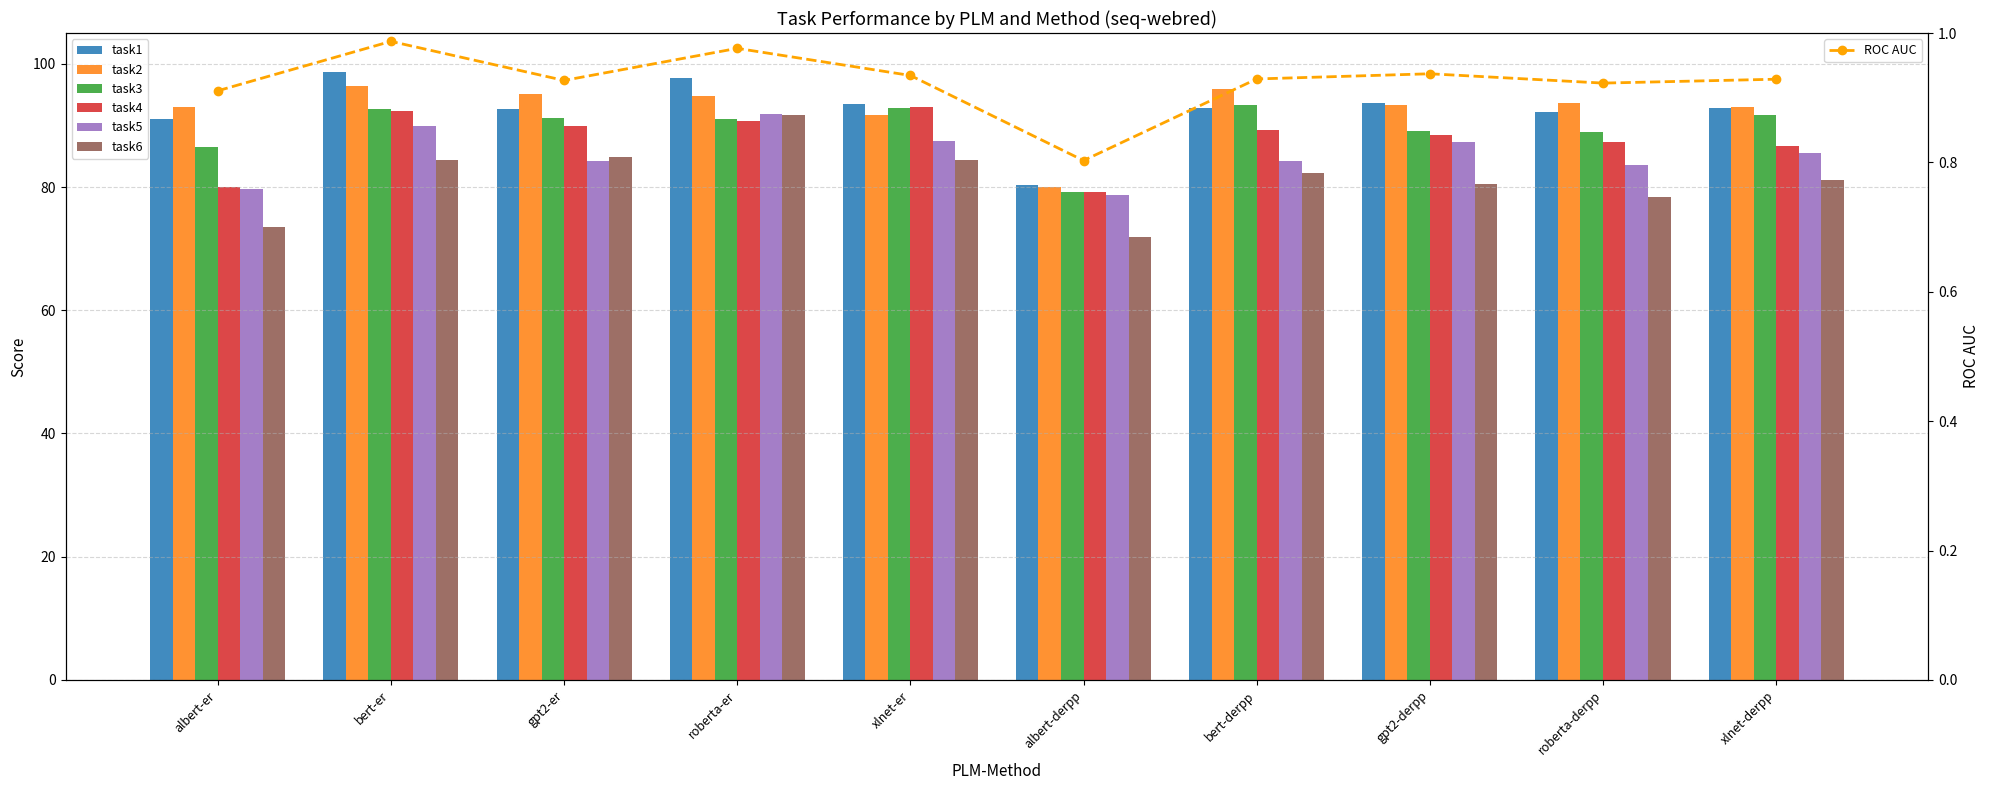

What is the greatest value displayed?

98.7